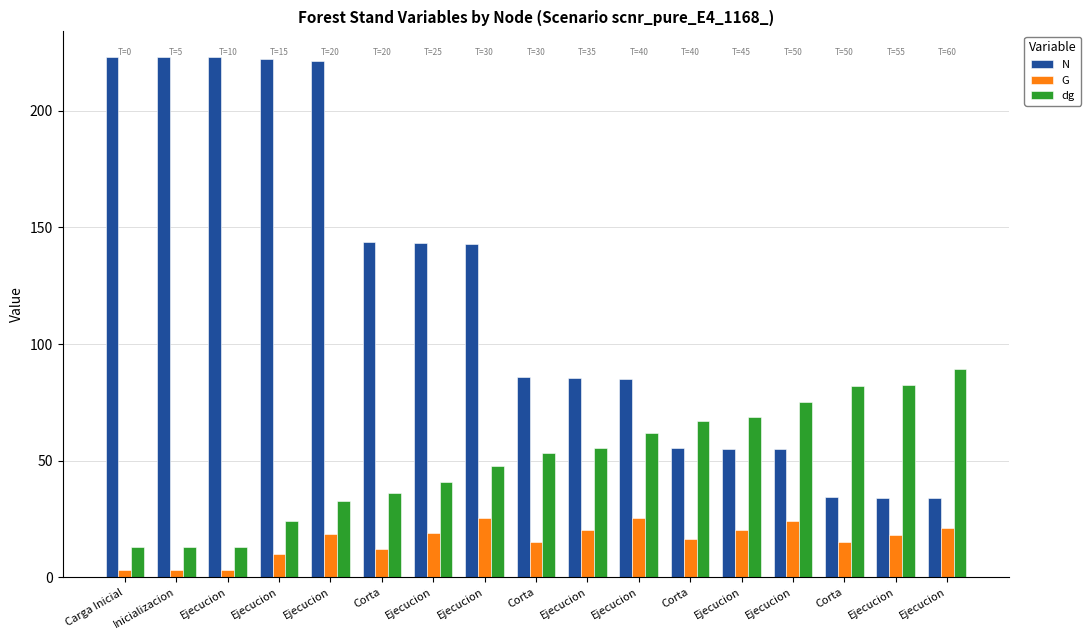

Which series changed the most between Ejecucion and Ejecucion?

N